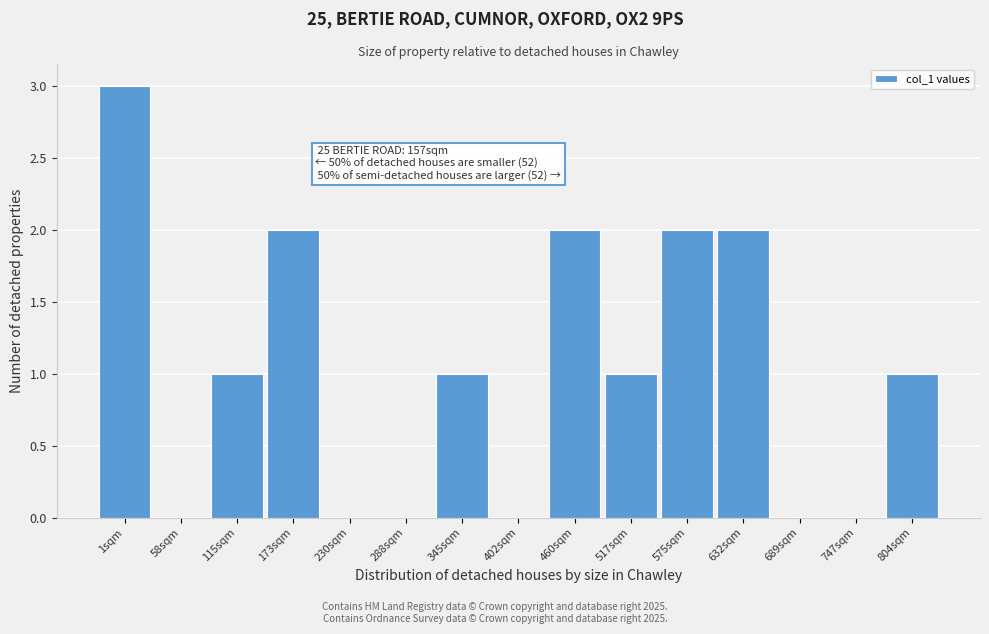

Reading right to left, transcribe all the data shown in this chart.

804sqm=1	747sqm=0	689sqm=0	632sqm=2	575sqm=2	517sqm=1	460sqm=2	402sqm=0	345sqm=1	288sqm=0	230sqm=0	173sqm=2	115sqm=1	58sqm=0	1sqm=3